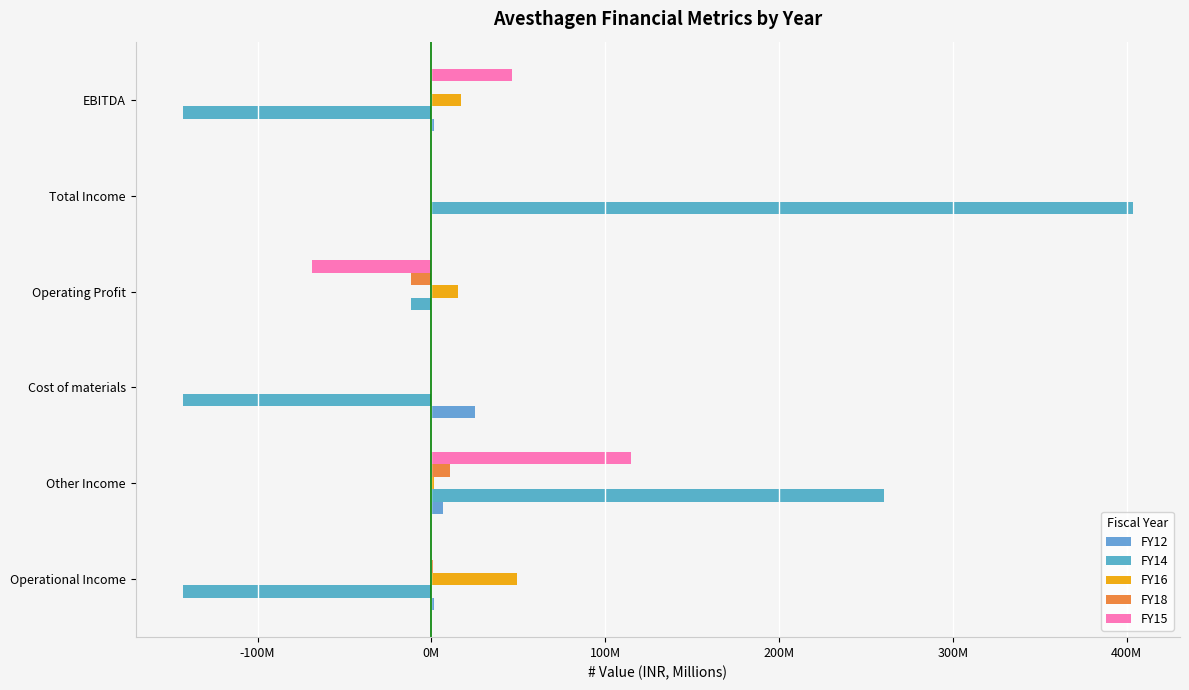

How many bars are there in each group?

5